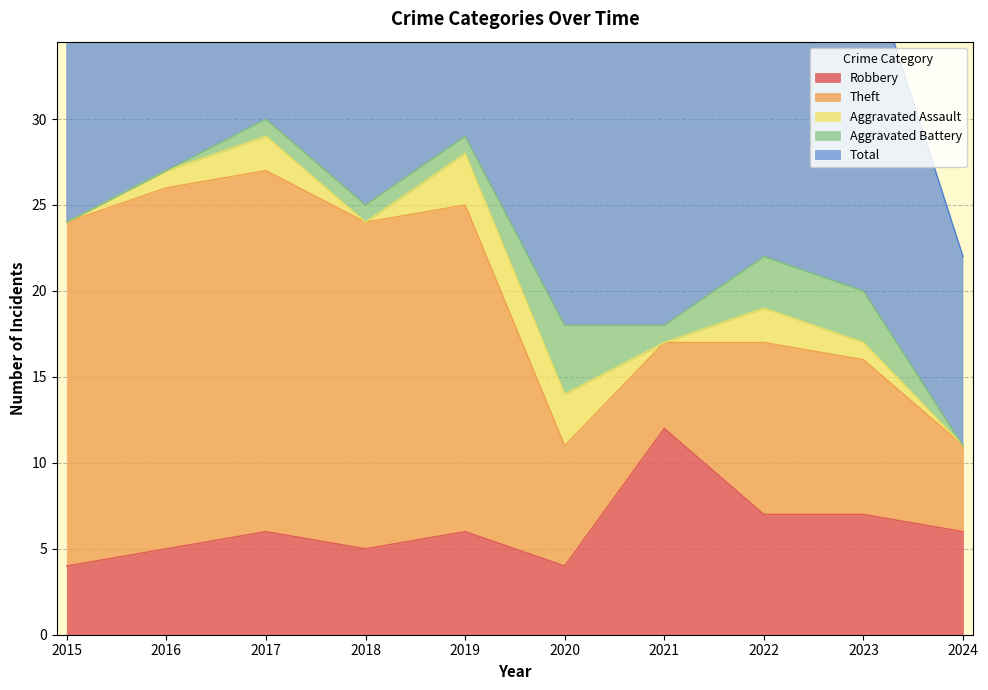

At which label does Aggravated Assault first exceed 1?

2017